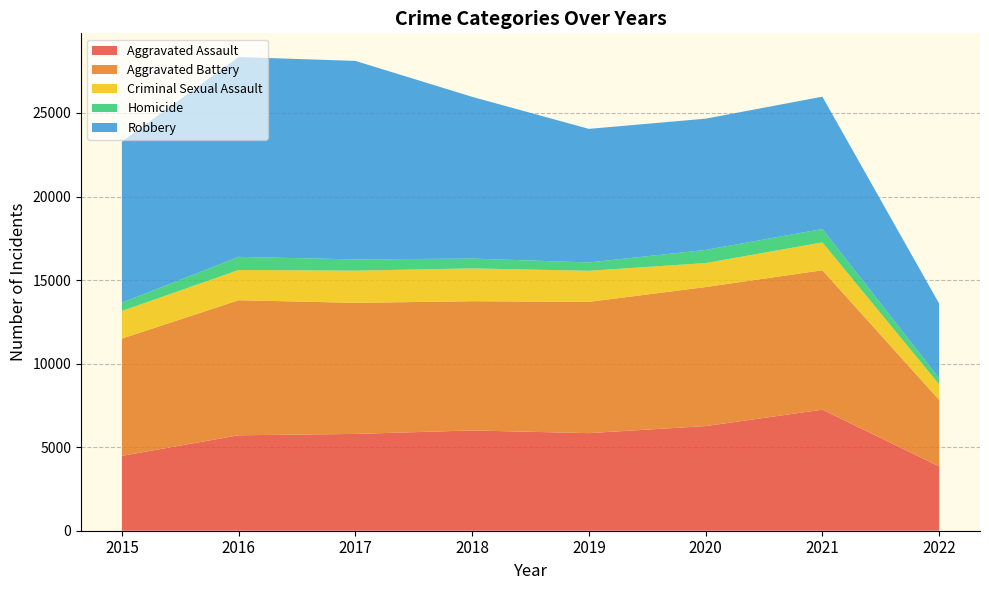

Reading left to right, list all the values displayed in this chart.

Aggravated Assault: 2015=4480	2016=5712	2017=5793	2018=6001	2019=5840	2020=6263	2021=7243	2022=3852
Aggravated Battery: 2015=7018	2016=8085	2017=7845	2018=7735	2019=7857	2020=8320	2021=8347	2022=3977
Criminal Sexual Assault: 2015=1655	2016=1807	2017=1927	2018=1963	2019=1860	2020=1437	2021=1666	2022=929
Homicide: 2015=496	2016=786	2017=672	2018=589	2019=498	2020=785	2021=801	2022=369
Robbery: 2015=9638	2016=11960	2017=11880	2018=9679	2019=7994	2020=7855	2021=7919	2022=4467